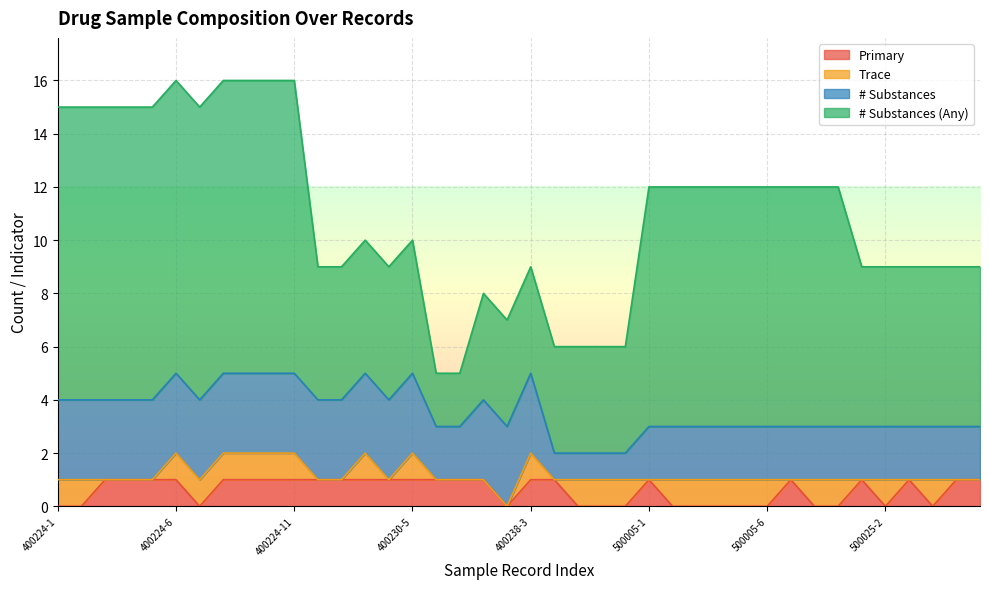

How many lines are shown in the chart?

4